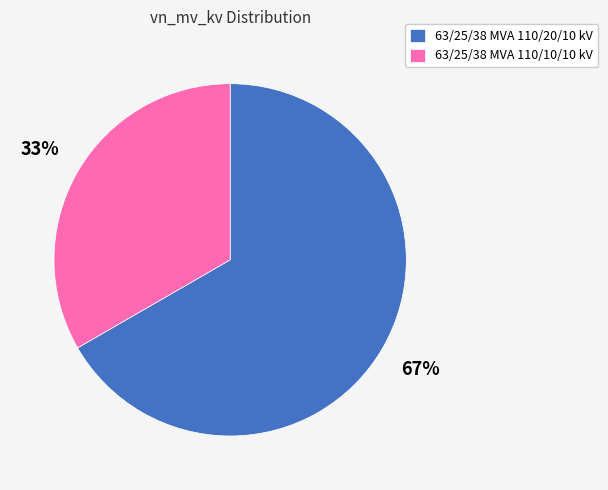

What is the ratio of the value at 63/25/38 MVA 110/20/10 kV to the value at 63/25/38 MVA 110/10/10 kV?

2.0